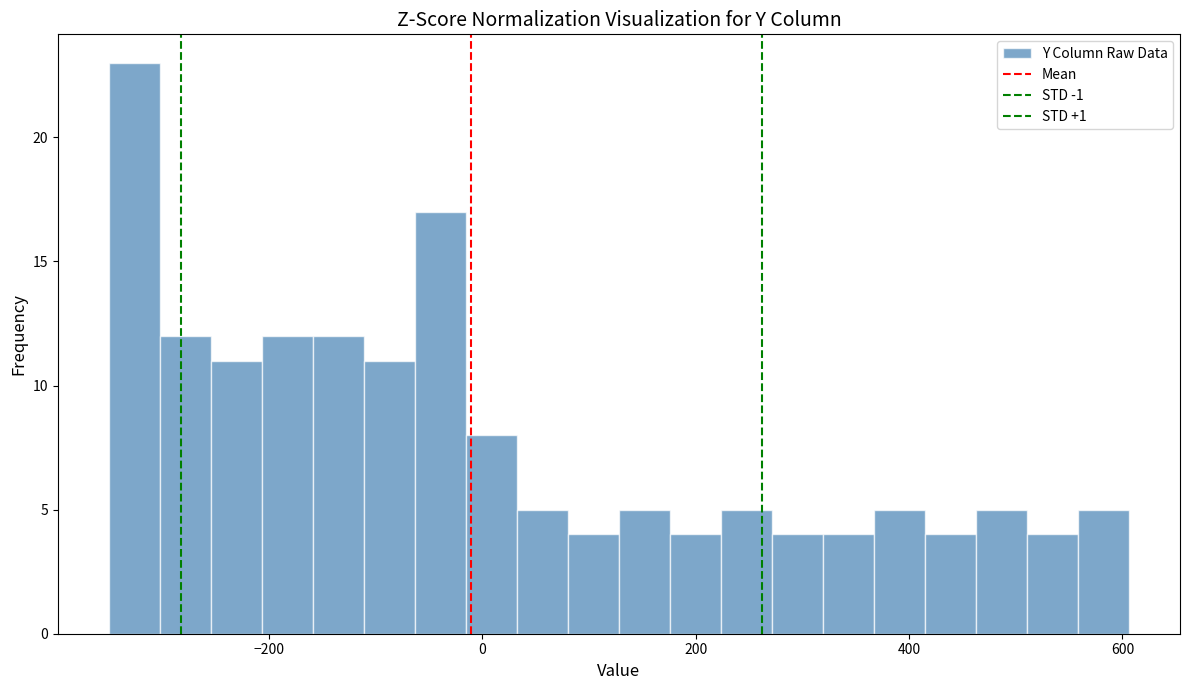

Around what value on the x-axis is the tallest bar? Give the approximate position of its centre, as read against the axis.

-320